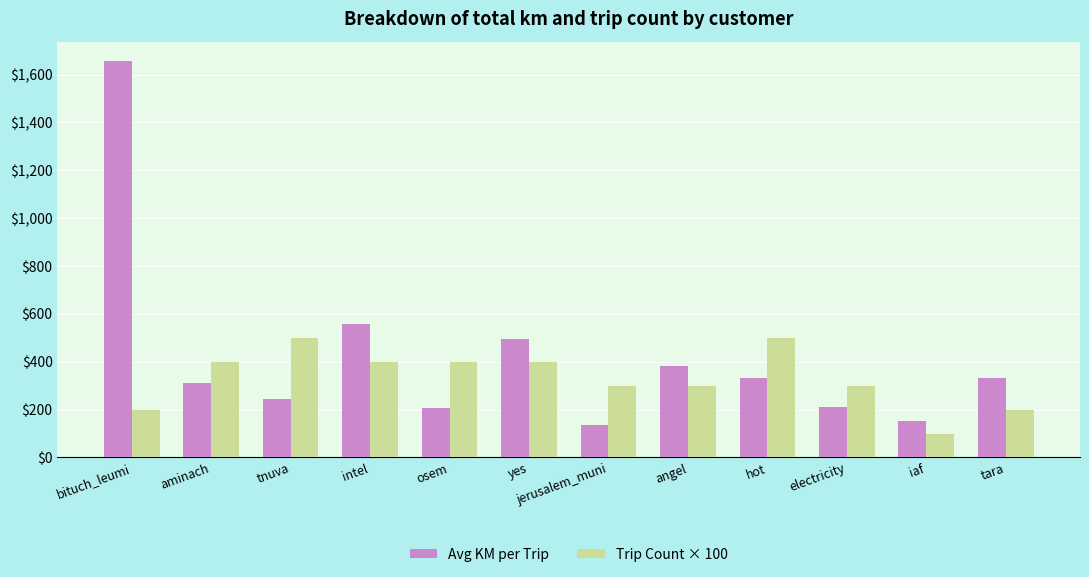

What is the label of the 6th bar from the left?

yes